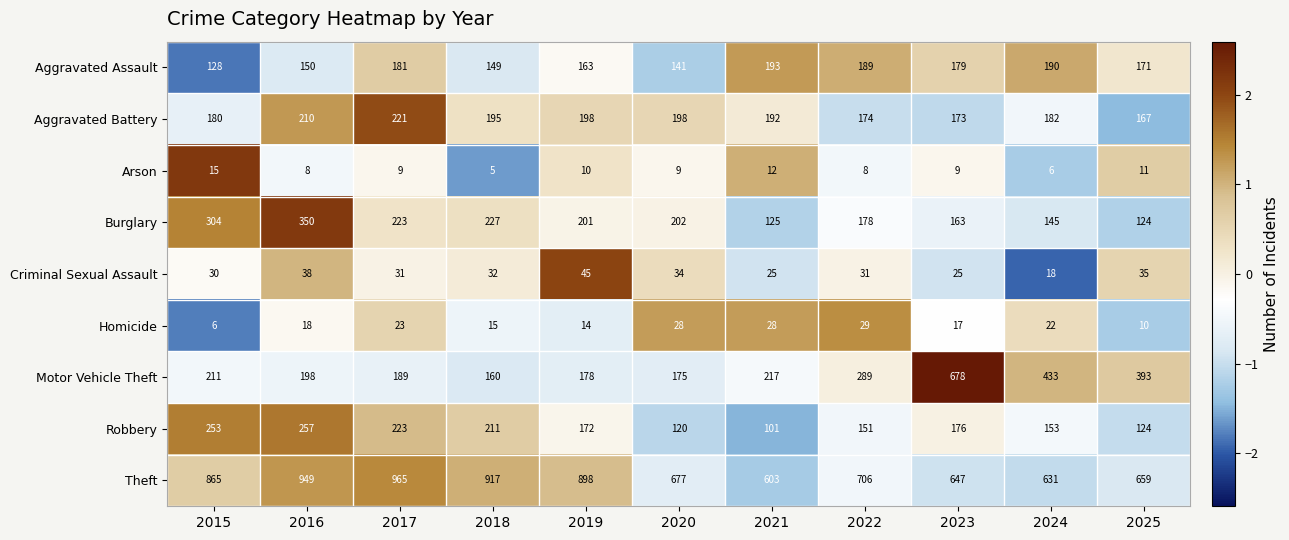

At which category does the chart reach its peak across all series?

2017